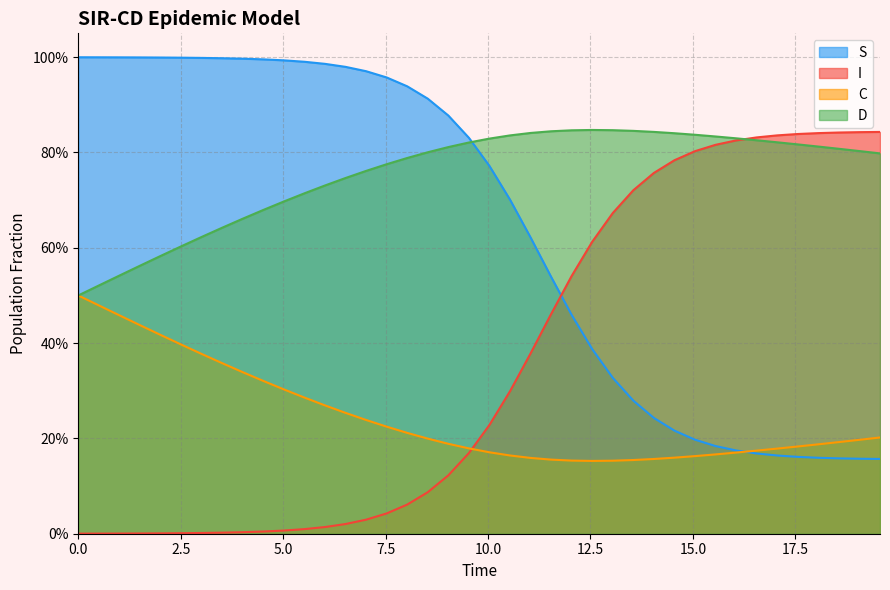

What is the average value of the S series?

0.6